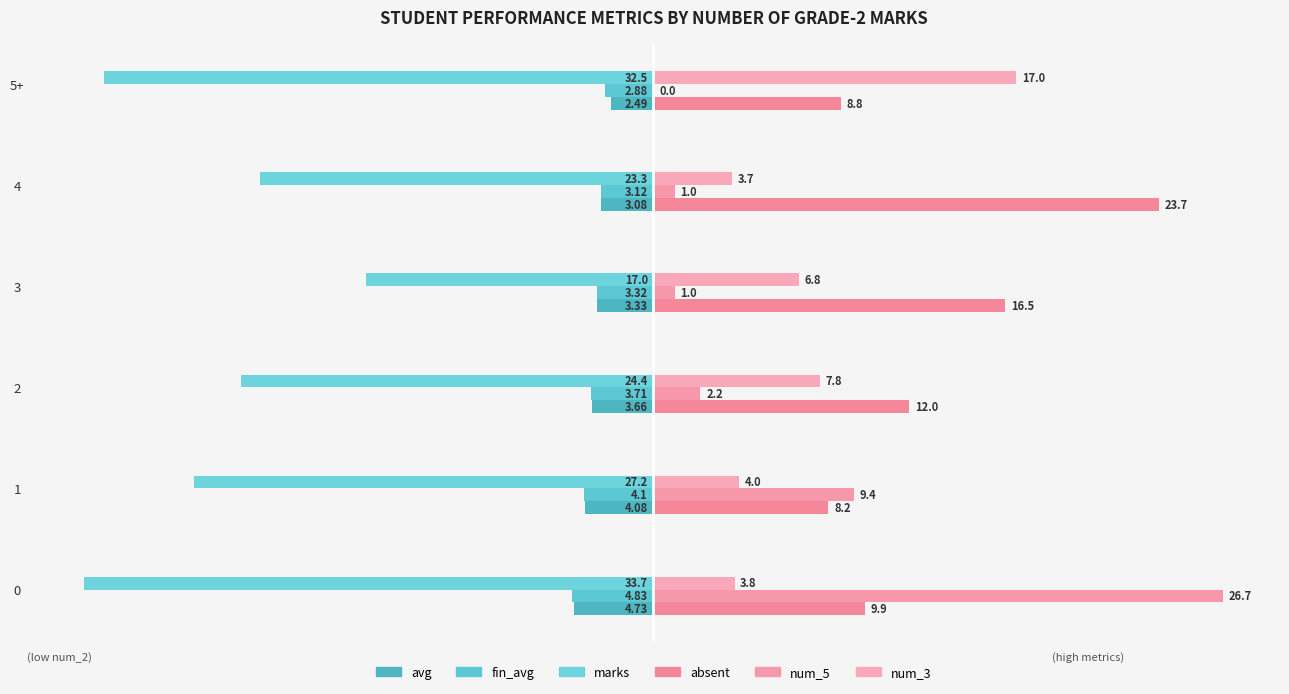

The marks series shows -48.2 at 2. True or false?

False